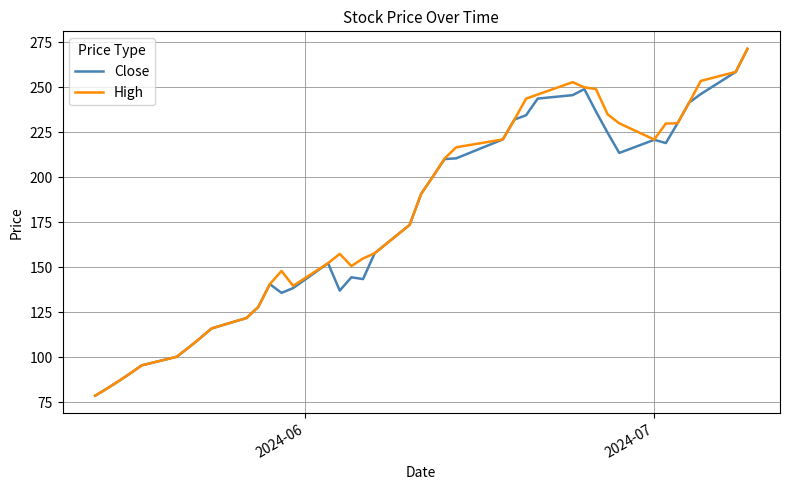

What is the minimum value shown in the chart?

78.8